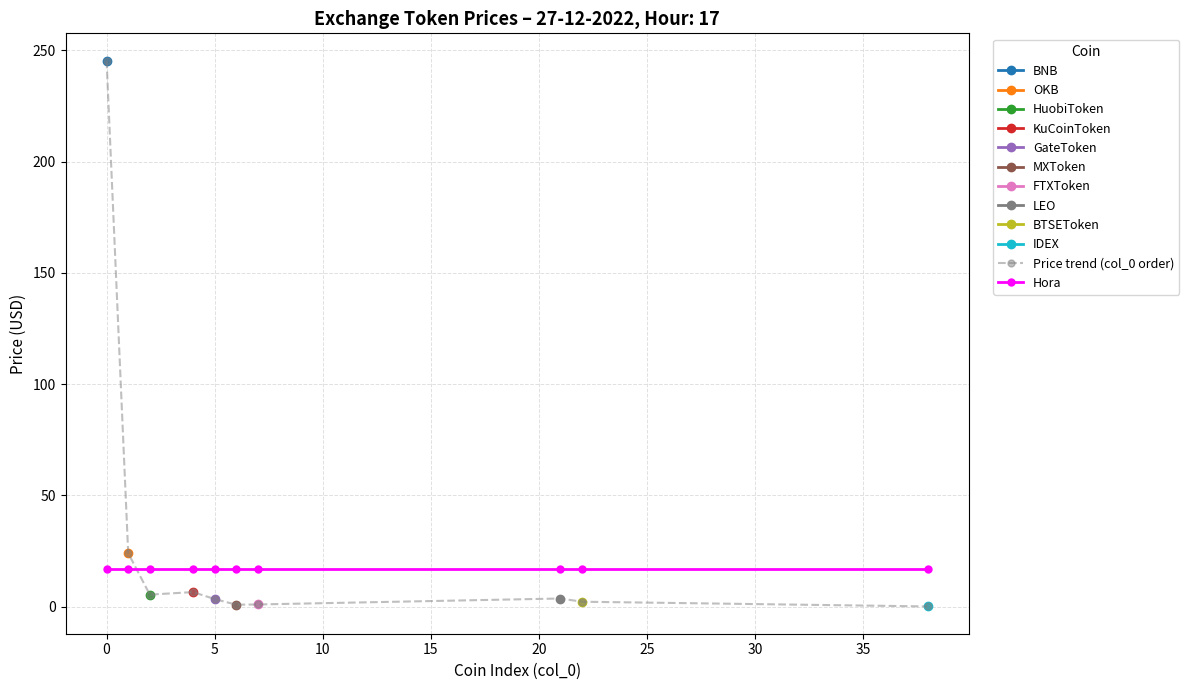

What is the average value of the Hora series?

17.0